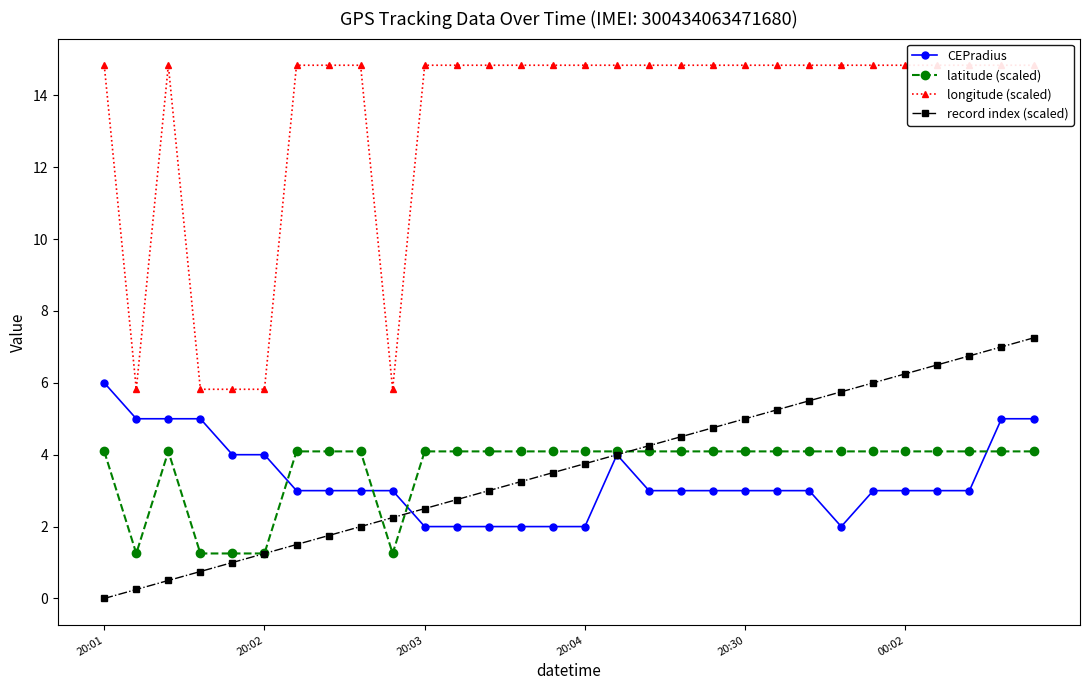

What position from the right is 21?

9